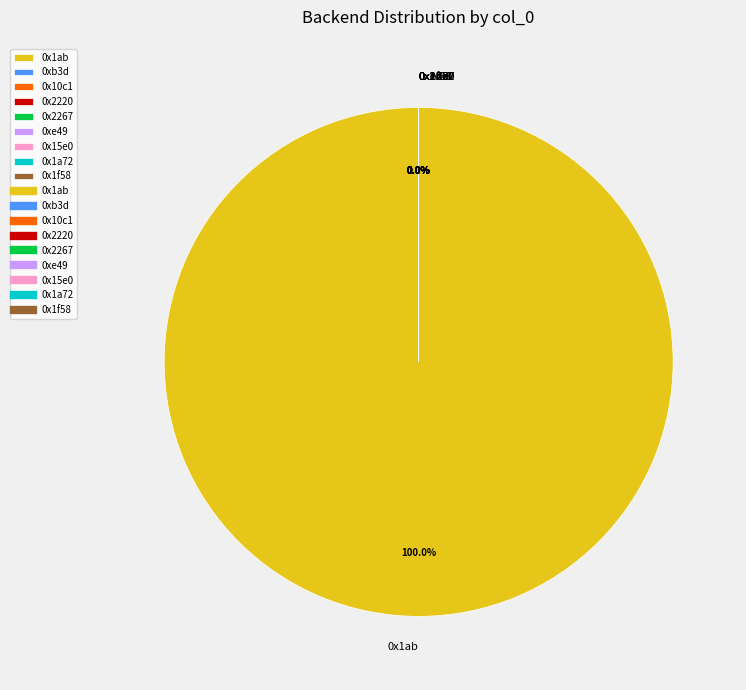

Which slice represents more than half of the pie?

0x1ab